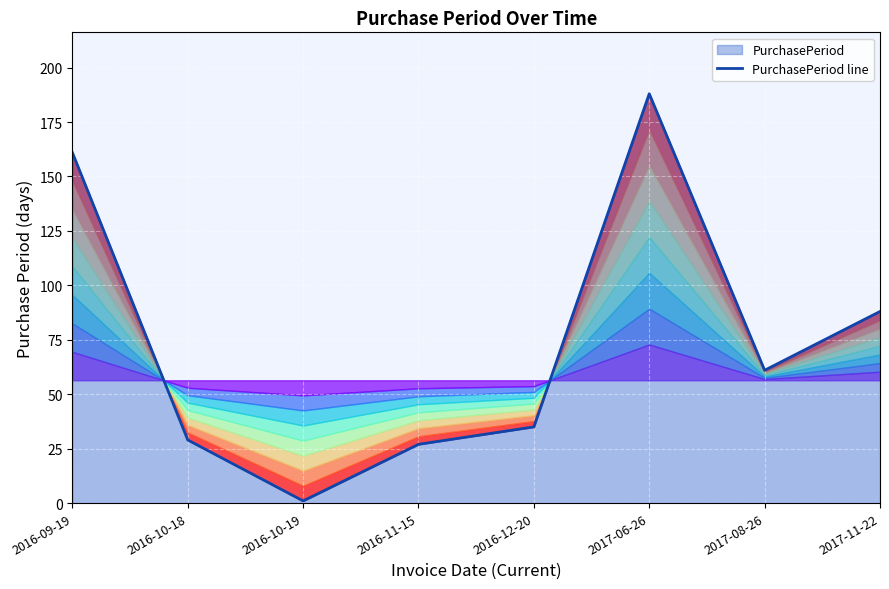

Reading left to right, extract all data points from this chart.

161	29	1	27	35	188	61	88